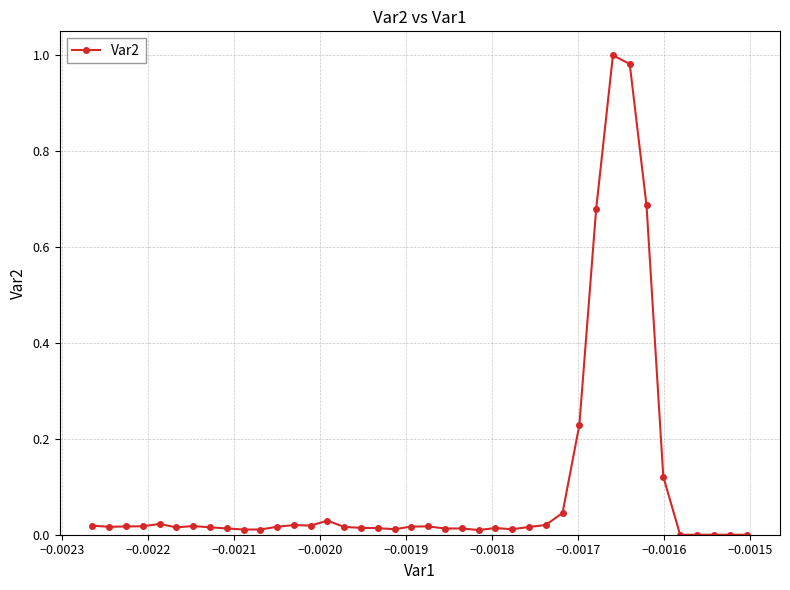

True or false: there are more than 0 points higher than both neighbors.

True